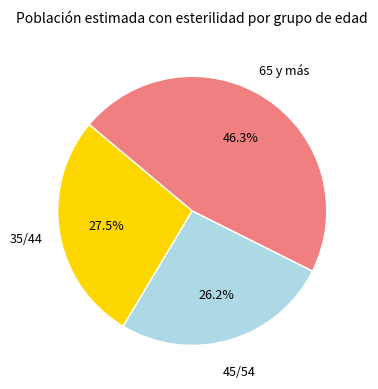

Is there any slice that represents more than half of the pie?

No